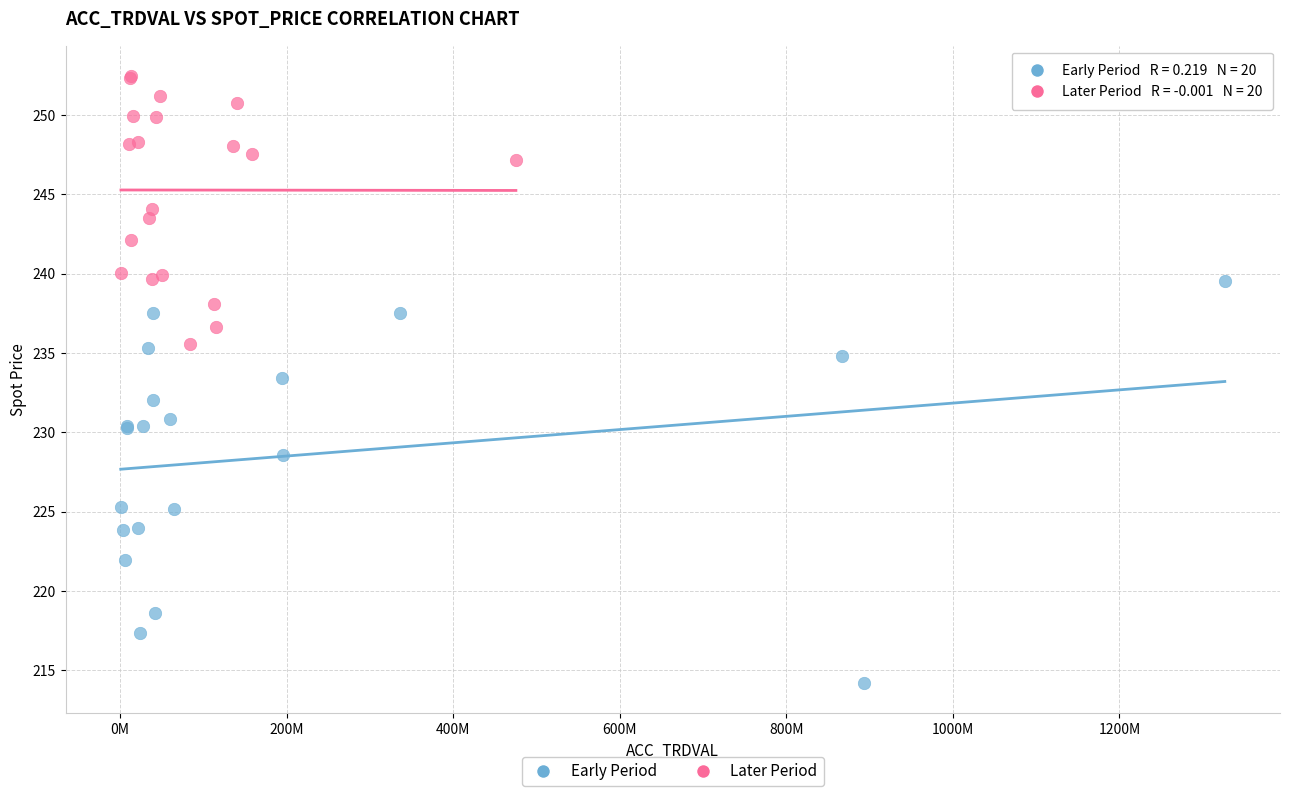

Which series has the largest Y range (max minus min)?

Early Period